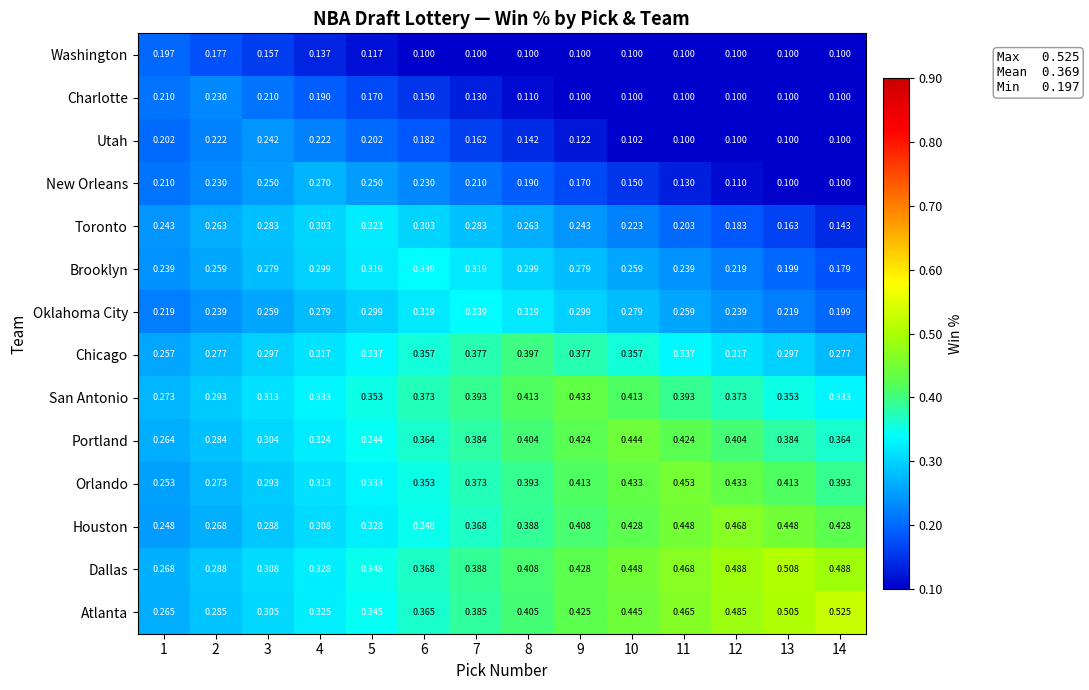

Which series has the largest total across all categories?

Dallas